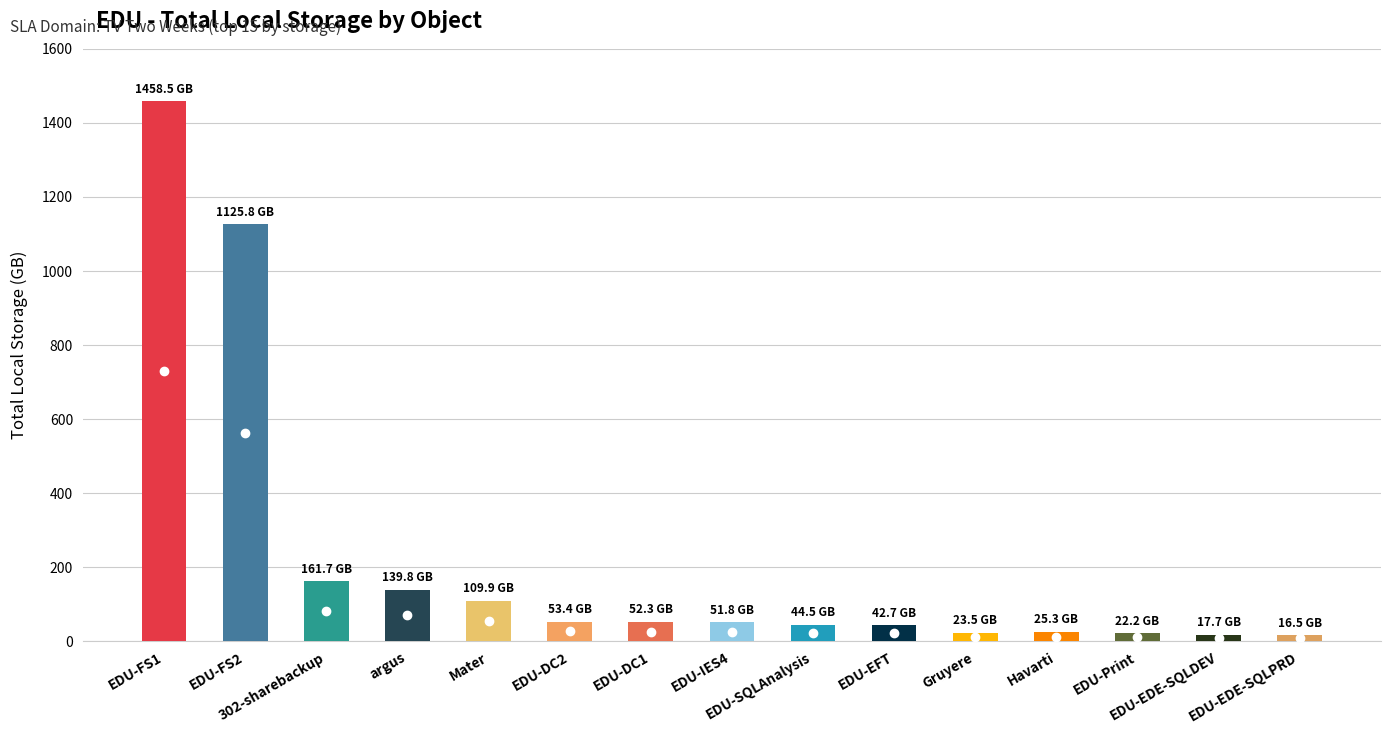

How many data points does each series have?

15